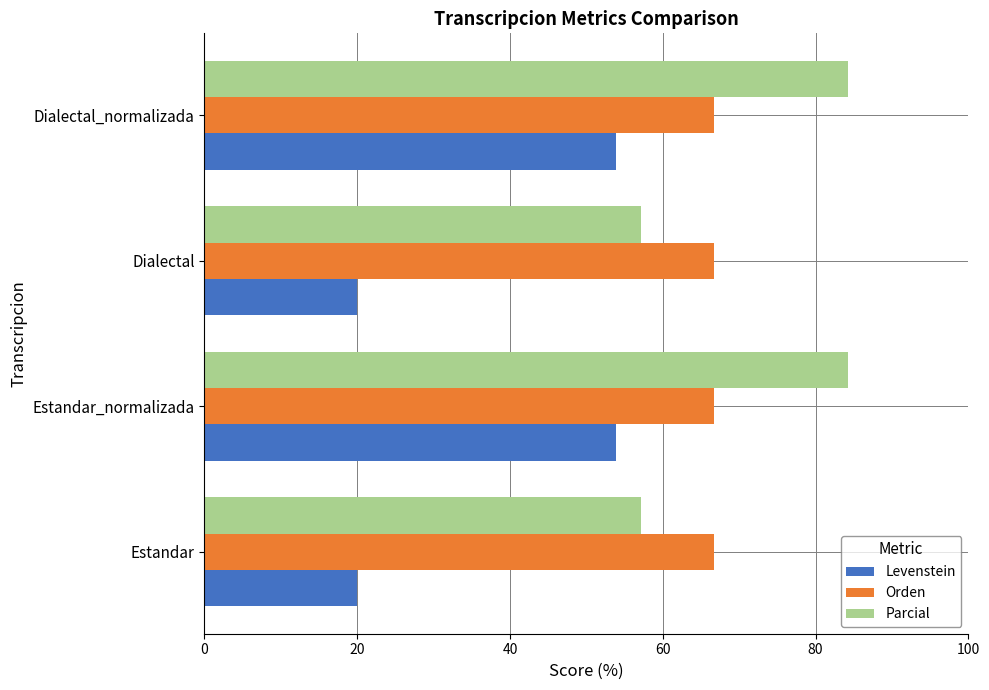

Which series has the widest spread of values?

Levenstein